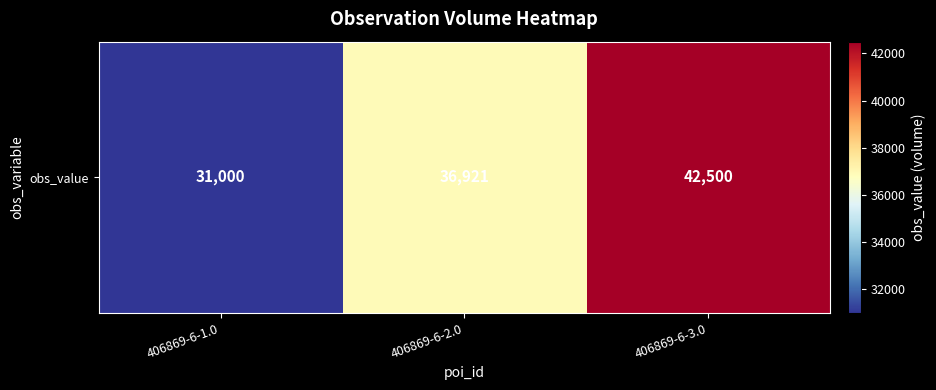

What is the smallest value displayed?

31000